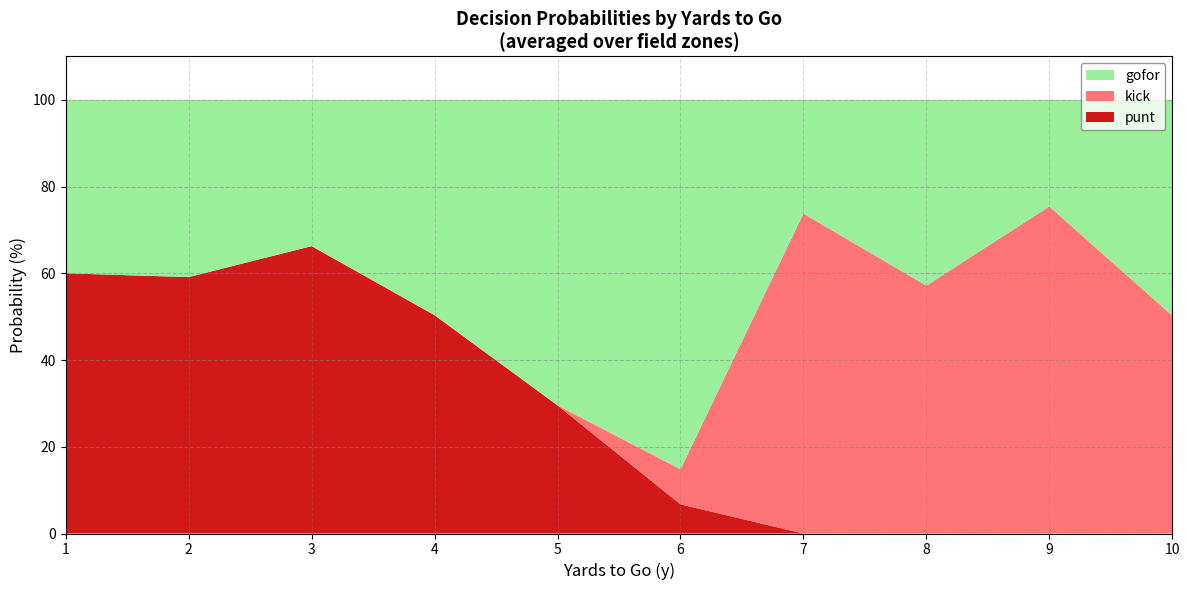

Is it true that punt equals 42.6 at 8?

False